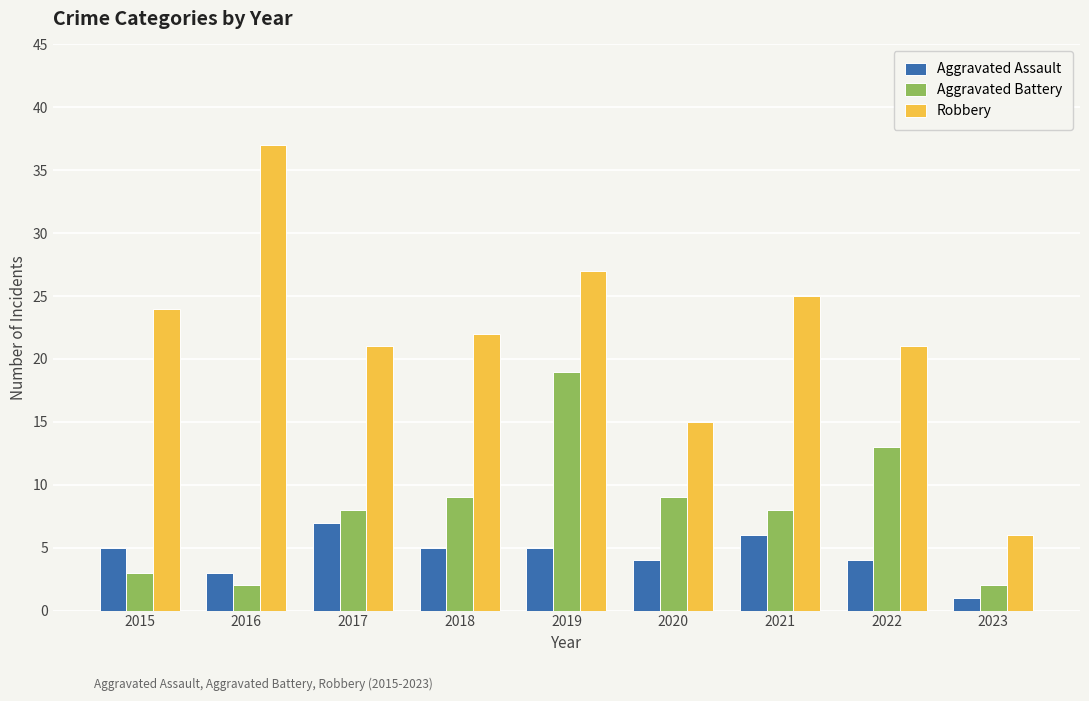

Is it true that Robbery equals 22 at 2020?

False